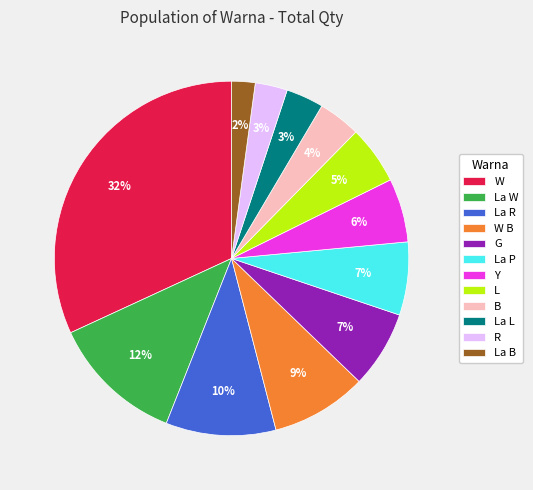

Combined, do B and W B account for over 50%?

No